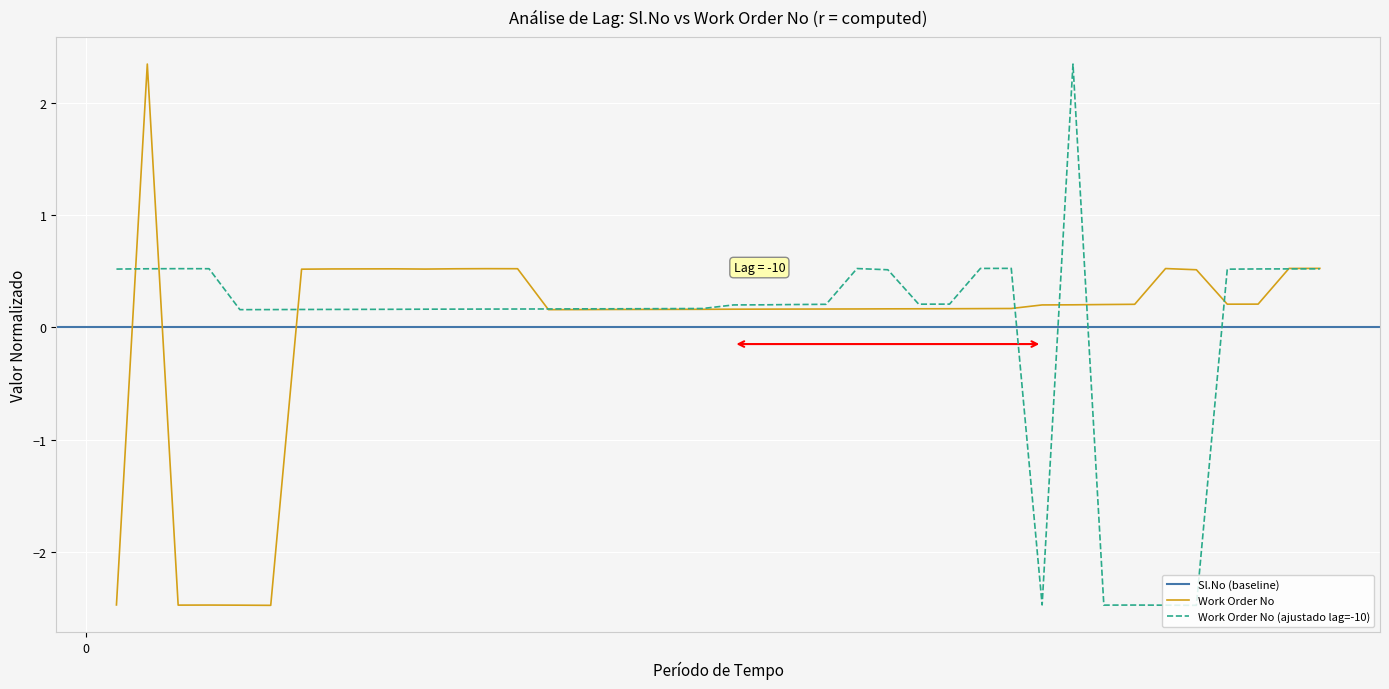

The chart shows a value of 0.3 at 31. True or false?

False